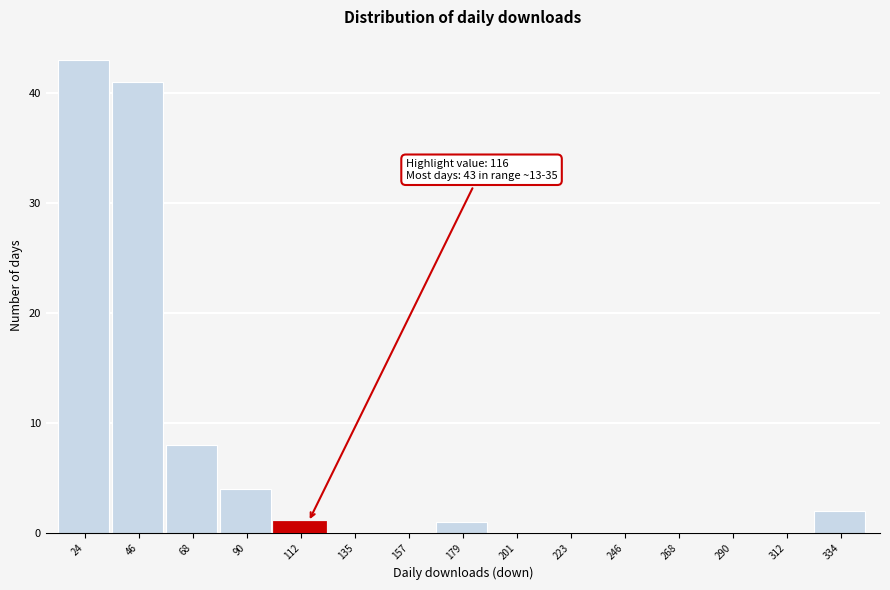

Which range on the x-axis has the tallest bar?

15 to 35